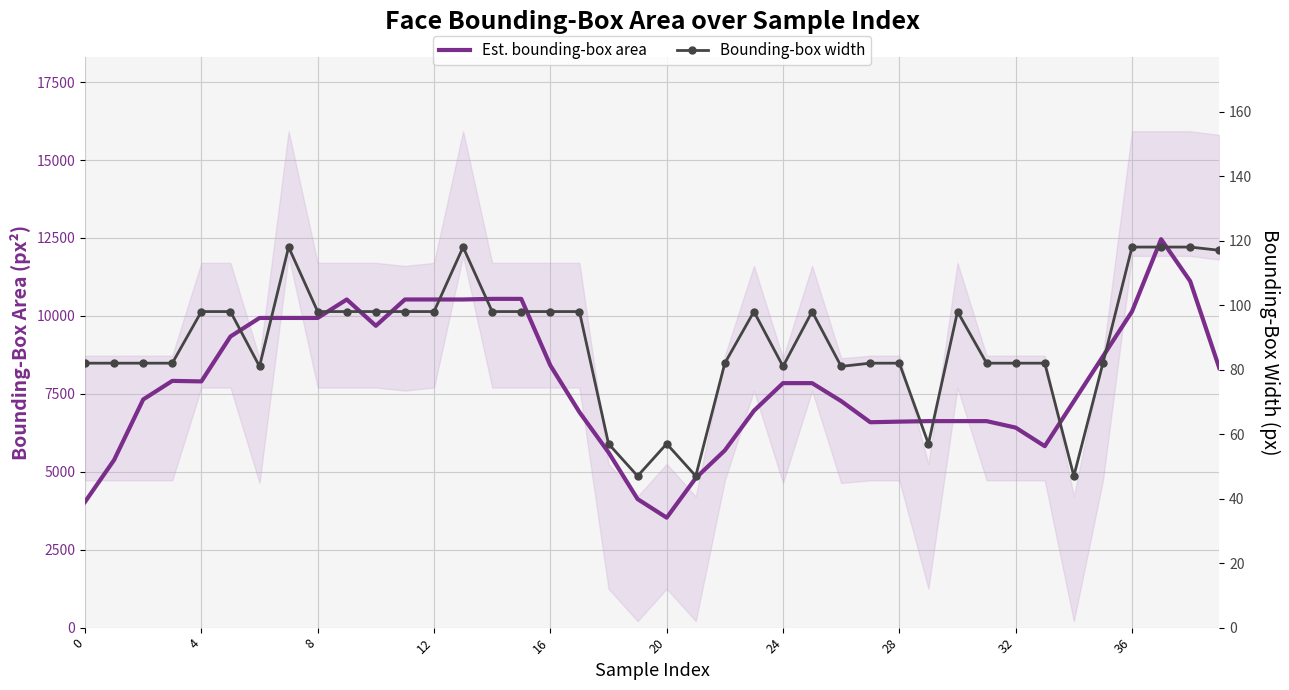

What is the sum of all Bounding-box width values?

3536.0